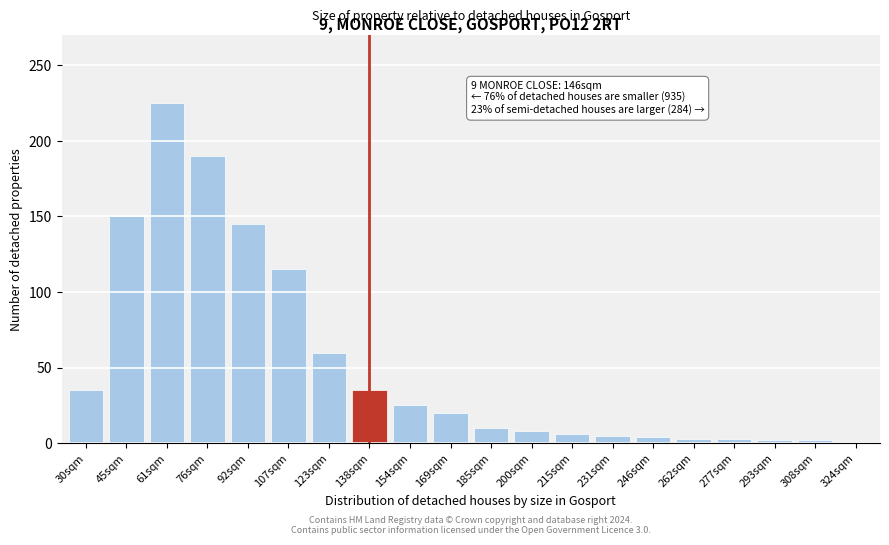

What is the approximate value at 154sqm?

25